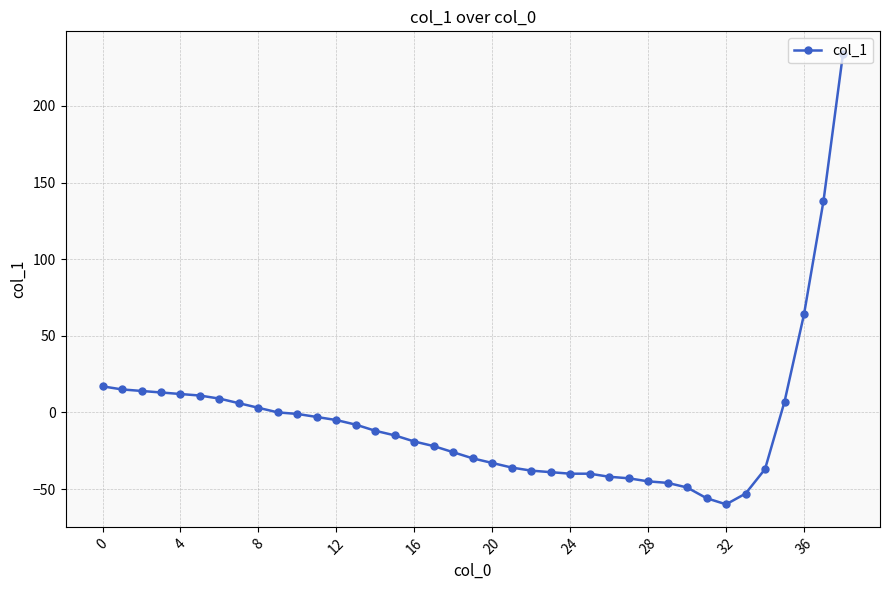

What is the smallest value displayed?

-60